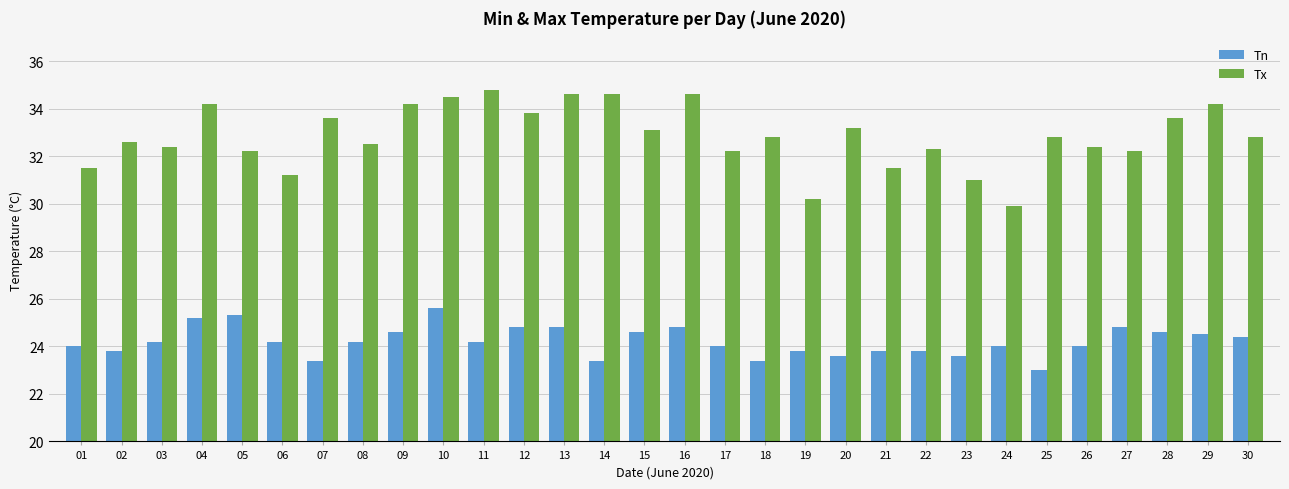

How many bars are there in each group?

2